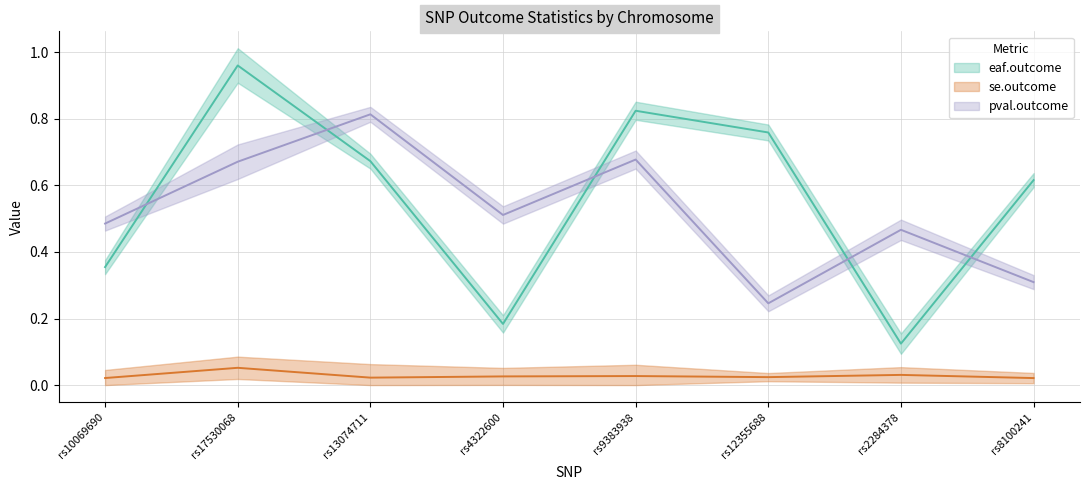

Rank the series at rs9383938 from lowest to highest value.

se.outcome, pval.outcome, eaf.outcome